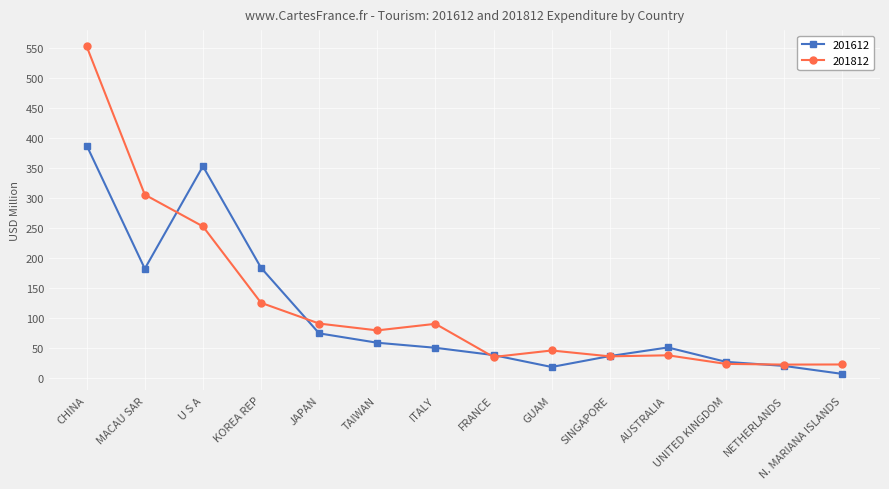

Does the chart have visible grid lines?

Yes